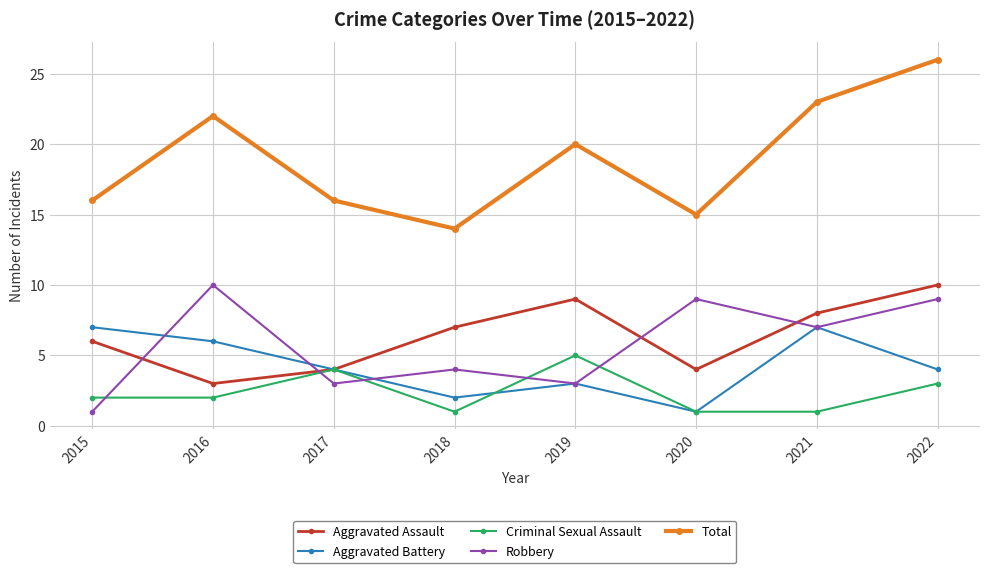

Reading left to right, transcribe all the data shown in this chart.

Aggravated Assault: 6	3	4	7	9	4	8	10
Aggravated Battery: 7	6	4	2	3	1	7	4
Criminal Sexual Assault: 2	2	4	1	5	1	1	3
Robbery: 1	10	3	4	3	9	7	9
Total: 16	22	16	14	20	15	23	26